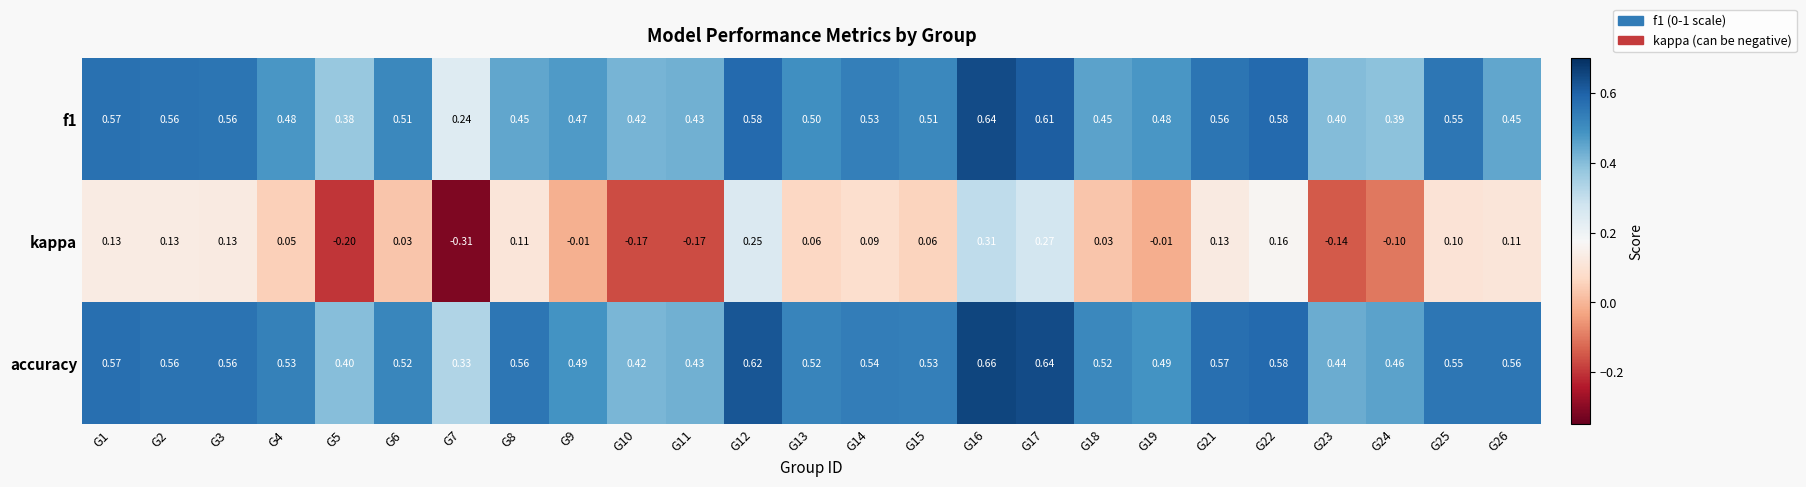

How many data points does each series have?

25